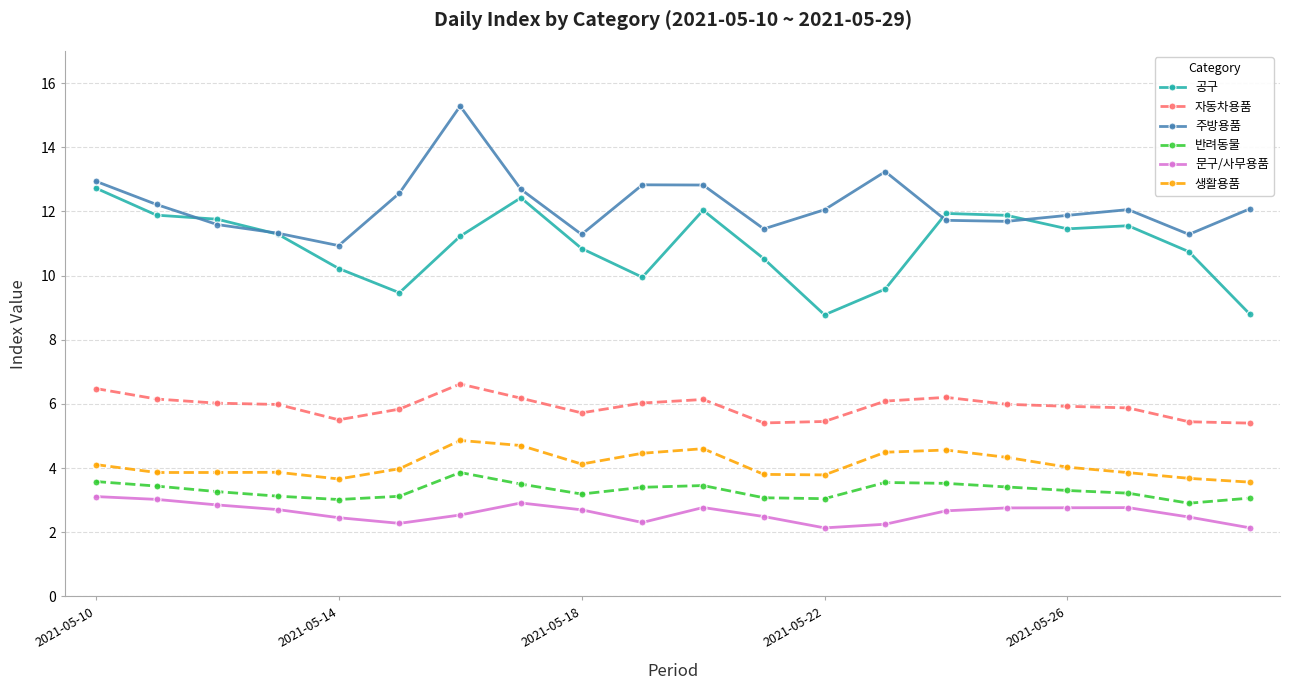

Which series has the widest spread of values?

주방용품